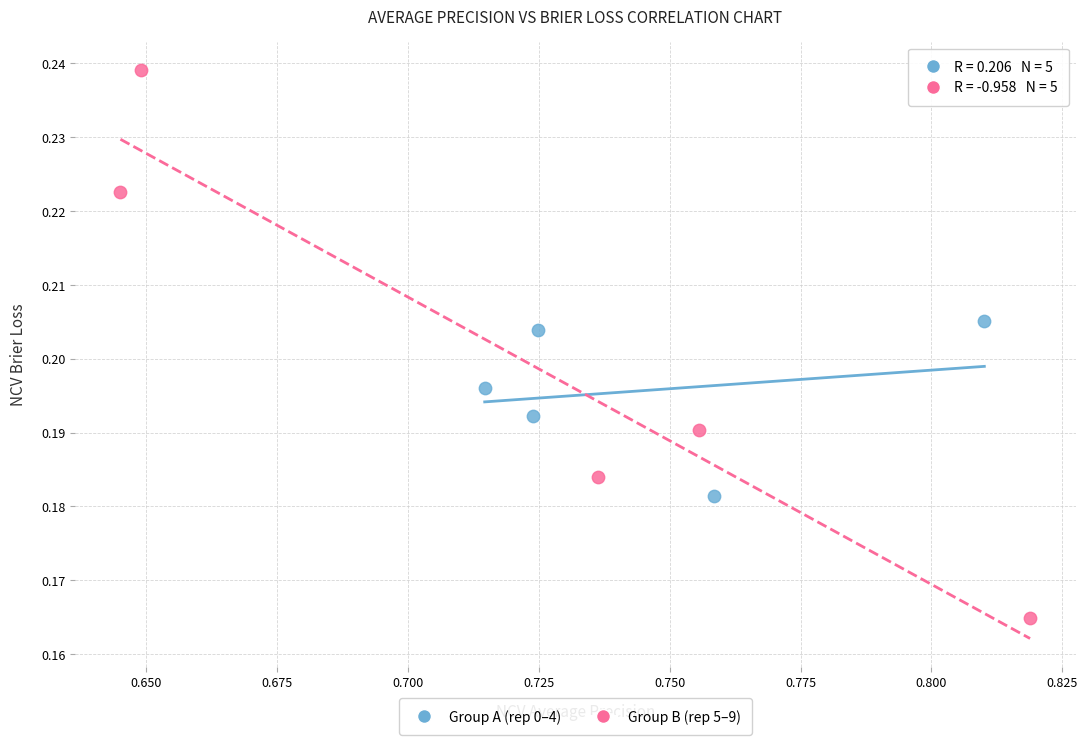

Which series has the widest spread of Y values?

Group B (rep 5–9)